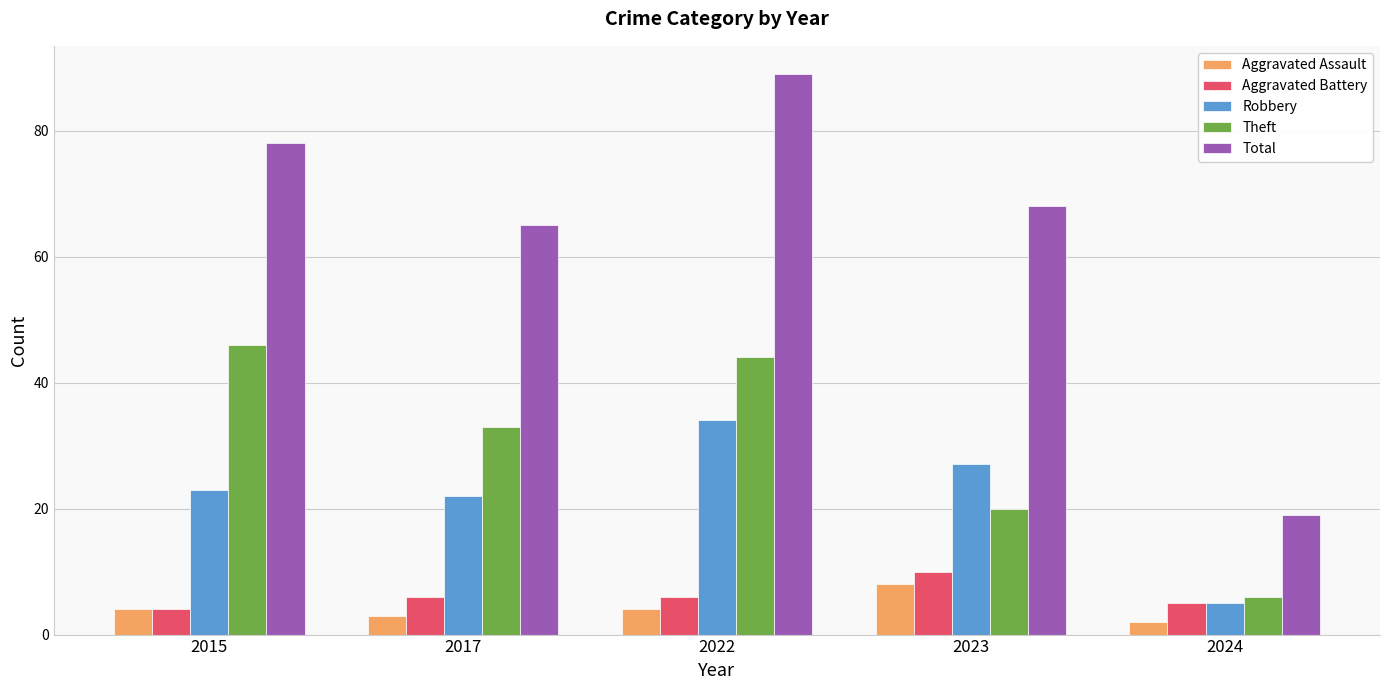

Which category has the highest value in the Total series?

2022